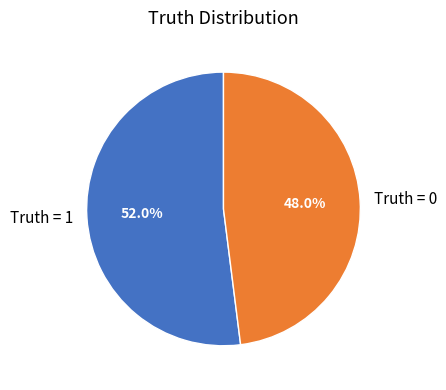

To the nearest percent, what portion does Truth = 0 represent?

48%